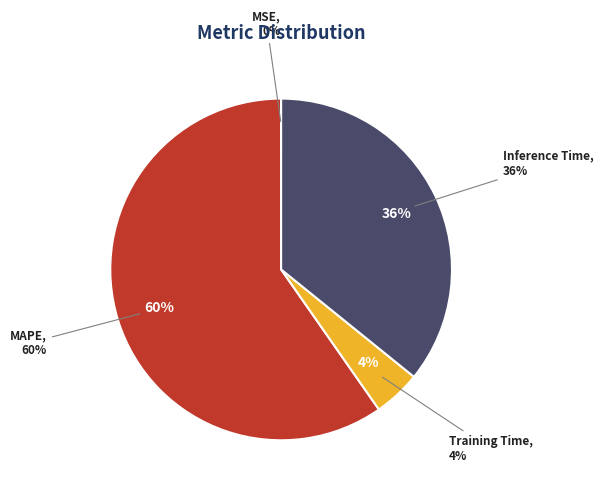

Between Inference Time and MAPE, which is larger?

MAPE